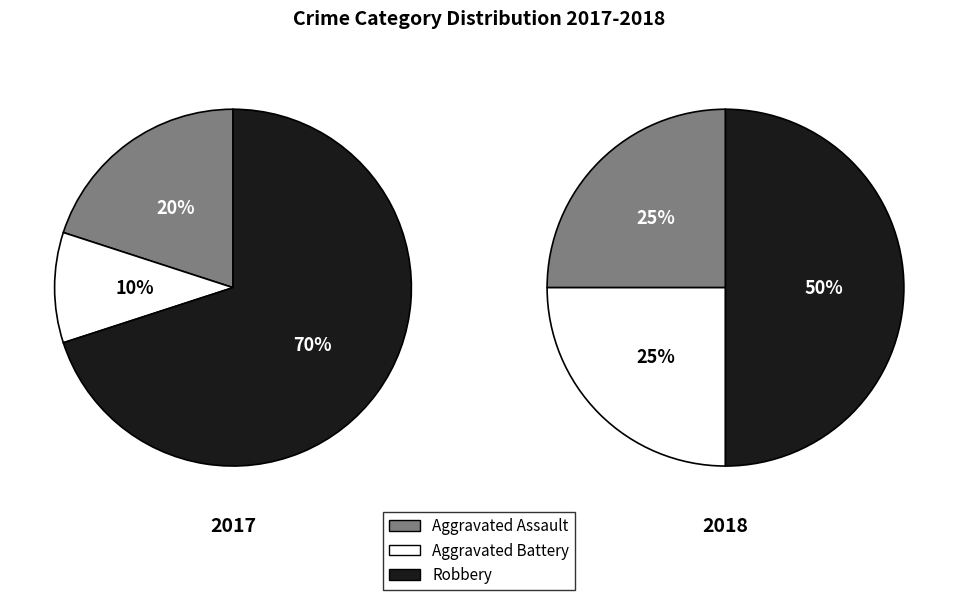

Between 2017 and 2018, which series saw the biggest shift?

Robbery